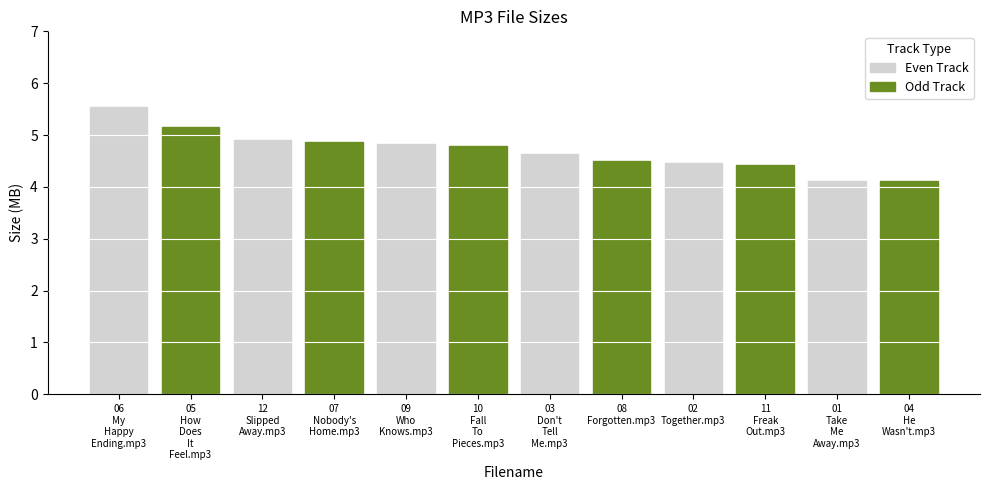

How many Odd Track values are between 4 and 5?

5